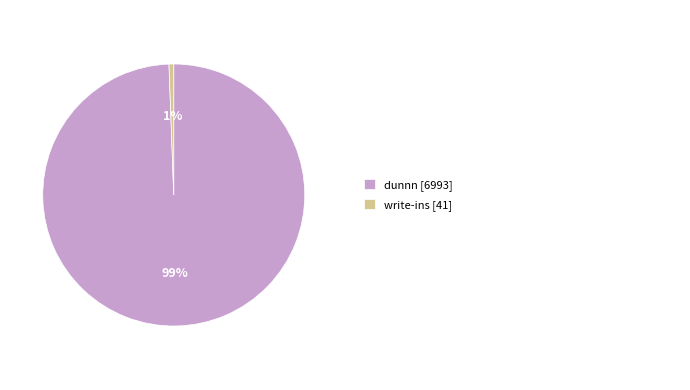

Is there a majority slice in this chart?

Yes